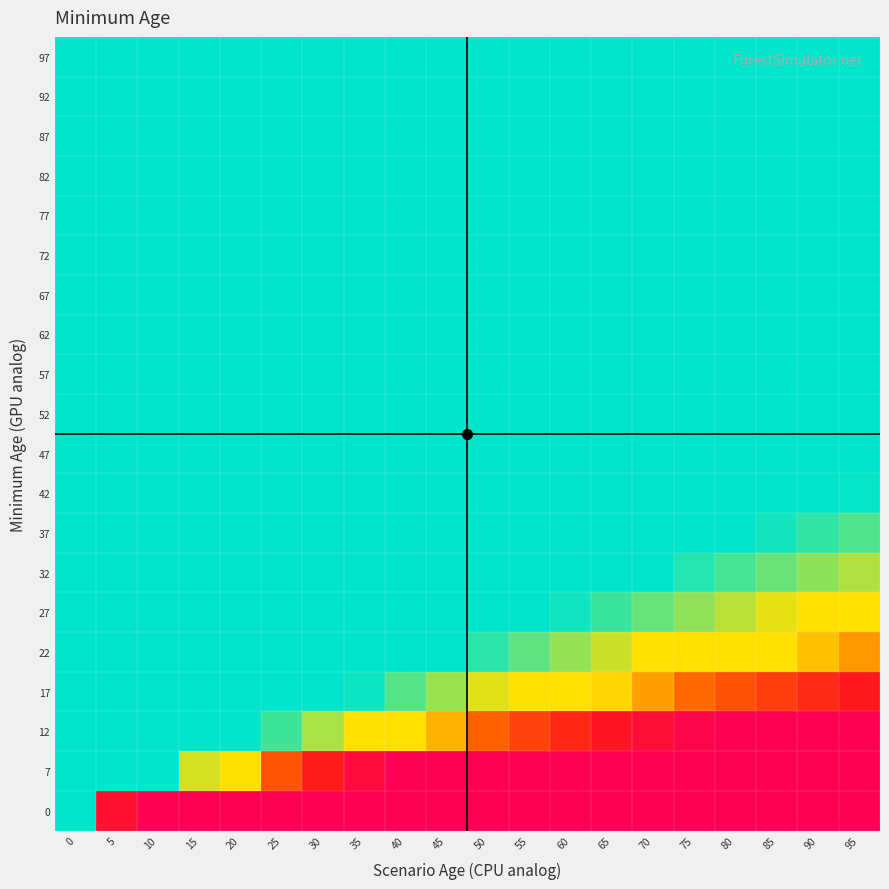

Reading left to right, list all the values displayed in this chart.

0: 0=1.0	5=7.0	10=12.0	15=17.0	20=22.0	25=27.0	30=32.0	35=37.0	40=42.0	45=47.0	50=52.0	55=57.0	60=62.0	65=67.0	70=72.0	75=77.0	80=82.0	85=87.0	90=92.0	95=97.0
7: 0=0.2	5=1.4	10=2.4	15=3.4	20=4.4	25=5.4	30=6.4	35=7.4	40=8.4	45=9.4	50=10.4	55=11.4	60=12.4	65=13.4	70=14.4	75=15.4	80=16.4	85=17.4	90=18.4	95=19.4
12: 0=0.1	5=0.7	10=1.2	15=1.7	20=2.2	25=2.7	30=3.2	35=3.7	40=4.2	45=4.7	50=5.2	55=5.7	60=6.2	65=6.7	70=7.2	75=7.7	80=8.2	85=8.7	90=9.2	95=9.7
17: 0=0.1	5=0.5	10=0.8	15=1.1	20=1.5	25=1.8	30=2.1	35=2.5	40=2.8	45=3.1	50=3.5	55=3.8	60=4.1	65=4.5	70=4.8	75=5.1	80=5.5	85=5.8	90=6.1	95=6.5
22: 0=0.1	5=0.3	10=0.6	15=0.8	20=1.1	25=1.4	30=1.6	35=1.9	40=2.1	45=2.4	50=2.6	55=2.9	60=3.1	65=3.4	70=3.6	75=3.9	80=4.1	85=4.3	90=4.6	95=4.8
27: 0=0.0	5=0.3	10=0.5	15=0.7	20=0.9	25=1.1	30=1.3	35=1.5	40=1.7	45=1.9	50=2.1	55=2.3	60=2.5	65=2.7	70=2.9	75=3.1	80=3.3	85=3.5	90=3.7	95=3.9
32: 0=0.0	5=0.2	10=0.4	15=0.6	20=0.7	25=0.9	30=1.1	35=1.2	40=1.4	45=1.6	50=1.7	55=1.9	60=2.1	65=2.2	70=2.4	75=2.6	80=2.7	85=2.9	90=3.1	95=3.2
37: 0=0.0	5=0.2	10=0.3	15=0.5	20=0.6	25=0.8	30=0.9	35=1.1	40=1.2	45=1.3	50=1.5	55=1.6	60=1.8	65=1.9	70=2.1	75=2.2	80=2.3	85=2.5	90=2.6	95=2.8
42: 0=0.0	5=0.2	10=0.3	15=0.4	20=0.6	25=0.7	30=0.8	35=0.9	40=1.1	45=1.2	50=1.3	55=1.4	60=1.6	65=1.7	70=1.8	75=1.9	80=2.0	85=2.2	90=2.3	95=2.4
47: 0=0.0	5=0.2	10=0.3	15=0.4	20=0.5	25=0.6	30=0.7	35=0.8	40=0.9	45=1.0	50=1.2	55=1.3	60=1.4	65=1.5	70=1.6	75=1.7	80=1.8	85=1.9	90=2.0	95=2.2
52: 0=0.0	5=0.1	10=0.2	15=0.3	20=0.4	25=0.5	30=0.6	35=0.7	40=0.8	45=0.9	50=1.0	55=1.1	60=1.2	65=1.3	70=1.4	75=1.5	80=1.6	85=1.7	90=1.8	95=1.9
57: 0=0.0	5=0.1	10=0.2	15=0.3	20=0.4	25=0.5	30=0.6	35=0.7	40=0.8	45=0.9	50=0.9	55=1.0	60=1.1	65=1.2	70=1.3	75=1.4	80=1.5	85=1.6	90=1.7	95=1.8
62: 0=0.0	5=0.1	10=0.2	15=0.3	20=0.4	25=0.5	30=0.5	35=0.6	40=0.7	45=0.8	50=0.9	55=0.9	60=1.0	65=1.1	70=1.2	75=1.3	80=1.4	85=1.4	90=1.5	95=1.6
67: 0=0.0	5=0.1	10=0.2	15=0.3	20=0.3	25=0.4	30=0.5	35=0.6	40=0.6	45=0.7	50=0.8	55=0.9	60=1.0	65=1.0	70=1.1	75=1.2	80=1.3	85=1.3	90=1.4	95=1.5
72: 0=0.0	5=0.1	10=0.2	15=0.2	20=0.3	25=0.4	30=0.5	35=0.5	40=0.6	45=0.7	50=0.7	55=0.8	60=0.9	65=1.0	70=1.0	75=1.1	80=1.2	85=1.2	90=1.3	95=1.4
77: 0=0.0	5=0.1	10=0.2	15=0.2	20=0.3	25=0.4	30=0.4	35=0.5	40=0.6	45=0.6	50=0.7	55=0.8	60=0.8	65=0.9	70=1.0	75=1.0	80=1.1	85=1.2	90=1.2	95=1.3
82: 0=0.0	5=0.1	10=0.1	15=0.2	20=0.3	25=0.3	30=0.4	35=0.5	40=0.5	45=0.6	50=0.7	55=0.7	60=0.8	65=0.8	70=0.9	75=1.0	80=1.0	85=1.1	90=1.1	95=1.2
87: 0=0.0	5=0.1	10=0.1	15=0.2	20=0.3	25=0.3	30=0.4	35=0.4	40=0.5	45=0.6	50=0.6	55=0.7	60=0.7	65=0.8	70=0.8	75=0.9	80=1.0	85=1.0	90=1.1	95=1.1
92: 0=0.0	5=0.1	10=0.1	15=0.2	20=0.2	25=0.3	30=0.4	35=0.4	40=0.5	45=0.5	50=0.6	55=0.6	60=0.7	65=0.7	70=0.8	75=0.9	80=0.9	85=1.0	90=1.0	95=1.1
97: 0=0.0	5=0.1	10=0.1	15=0.2	20=0.2	25=0.3	30=0.3	35=0.4	40=0.4	45=0.5	50=0.5	55=0.6	60=0.7	65=0.7	70=0.8	75=0.8	80=0.9	85=0.9	90=1.0	95=1.0